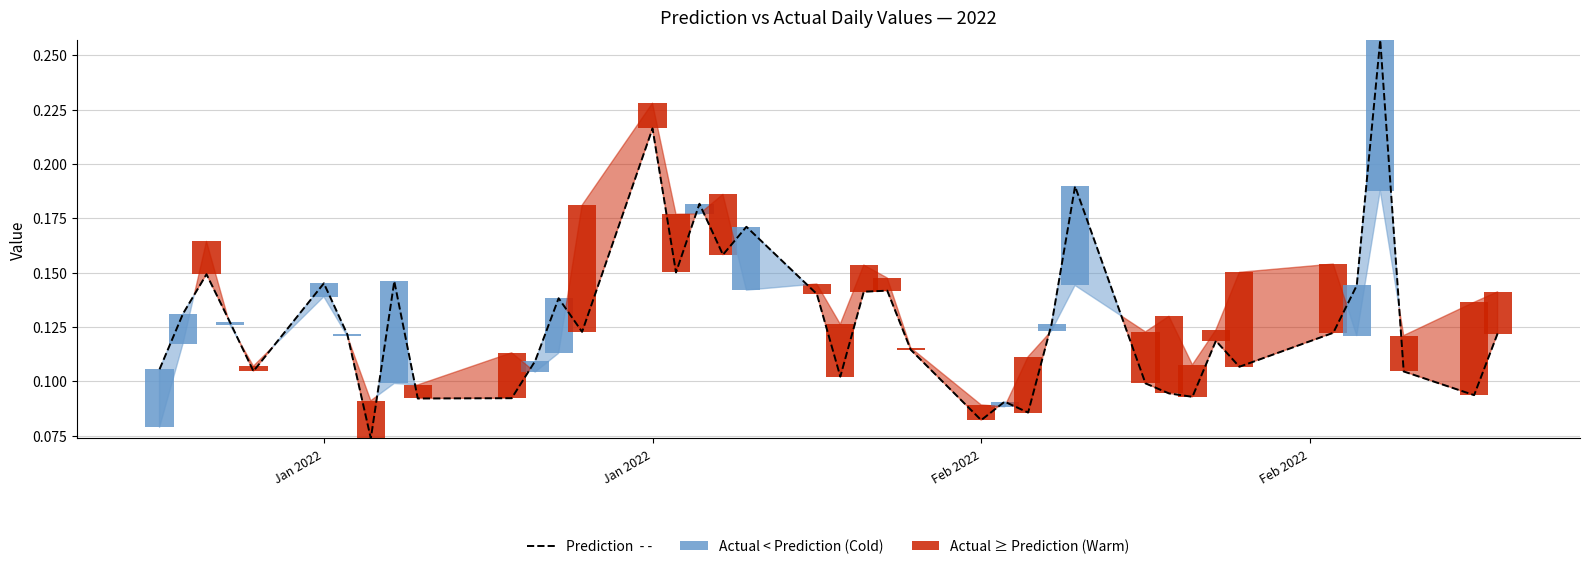

Is it true that the value at 7 is 0.0?

False